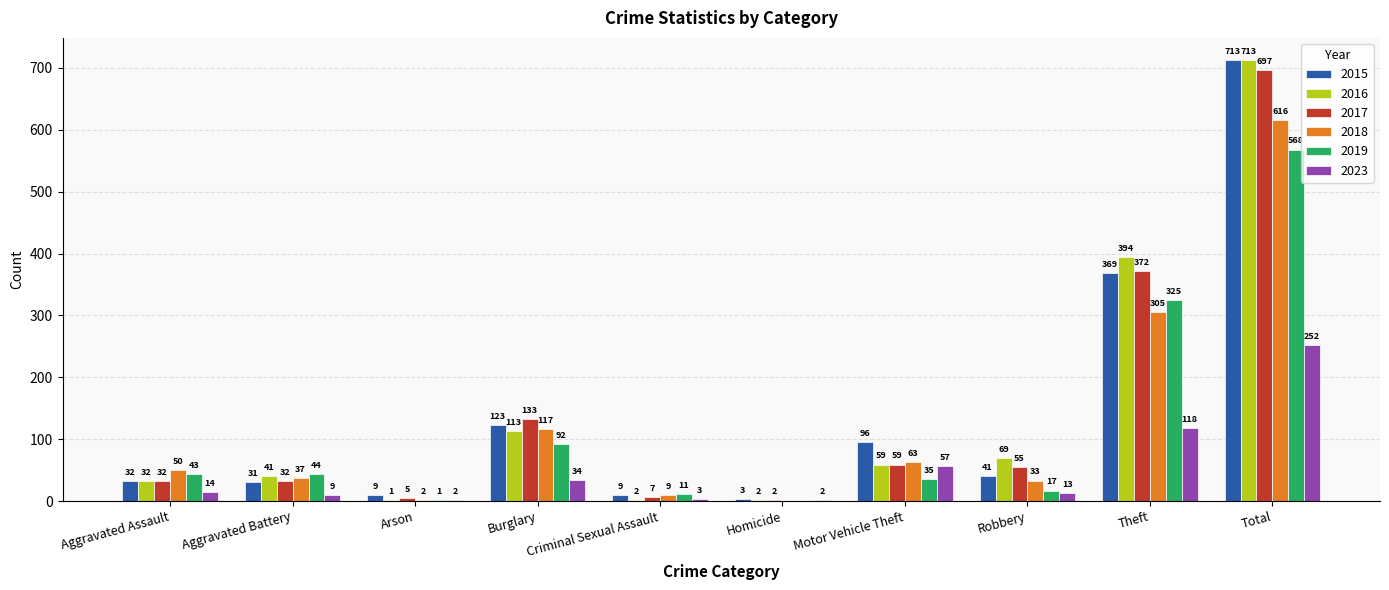

What is the total value across all series at Theft?

1883